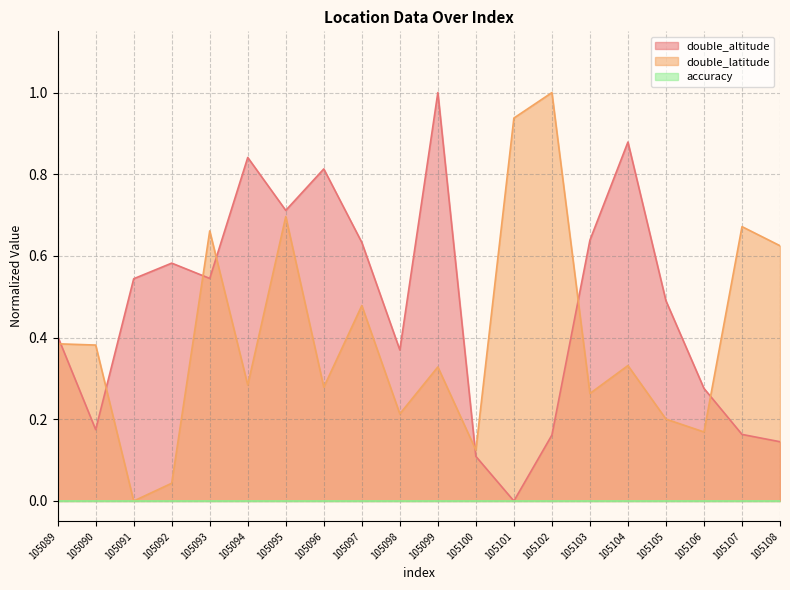

True or false: double_latitude and double_altitude cross at least once.

True